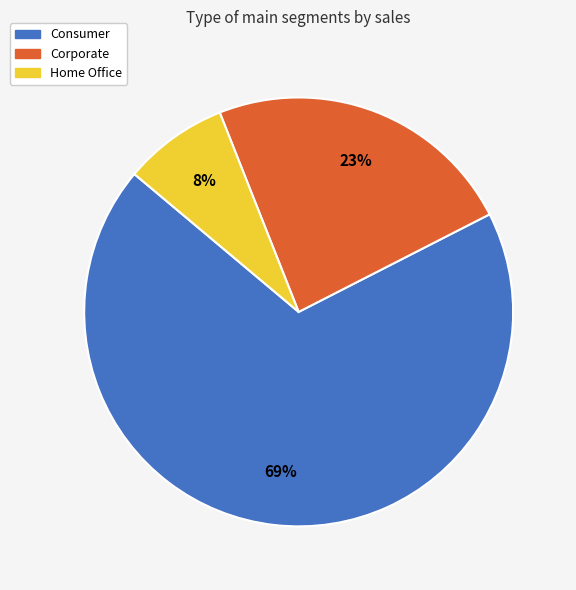

Rank the categories by value from lowest to highest.

Home Office, Corporate, Consumer